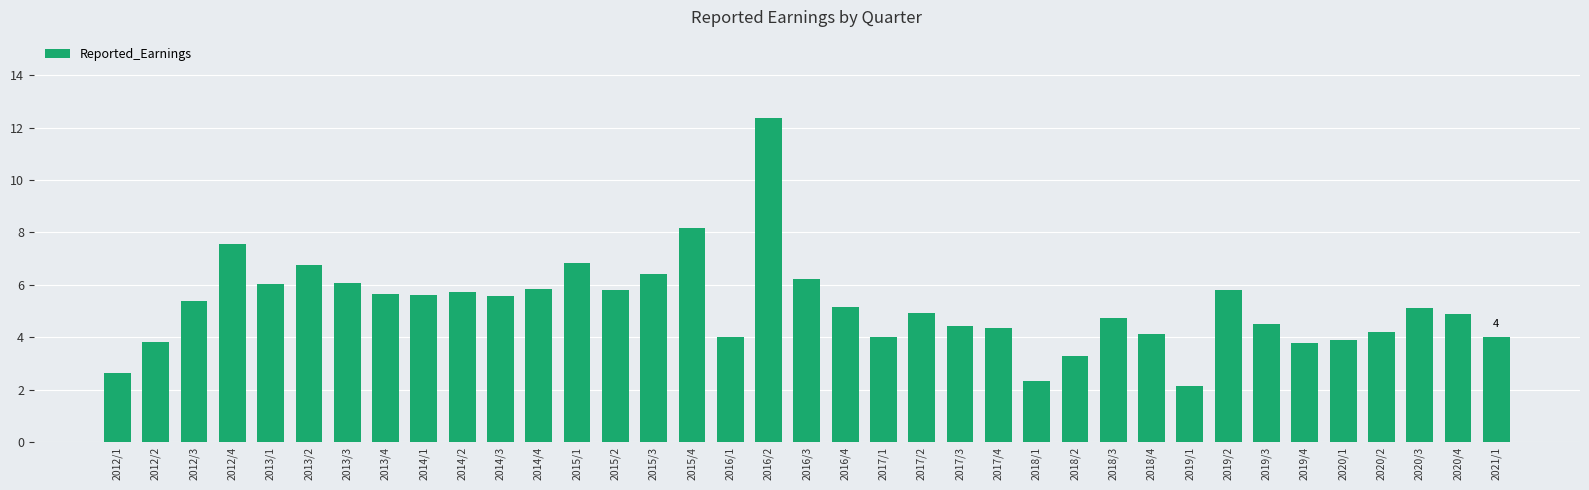

What is the change in value from 2012/3 to 2020/2?

-1.2